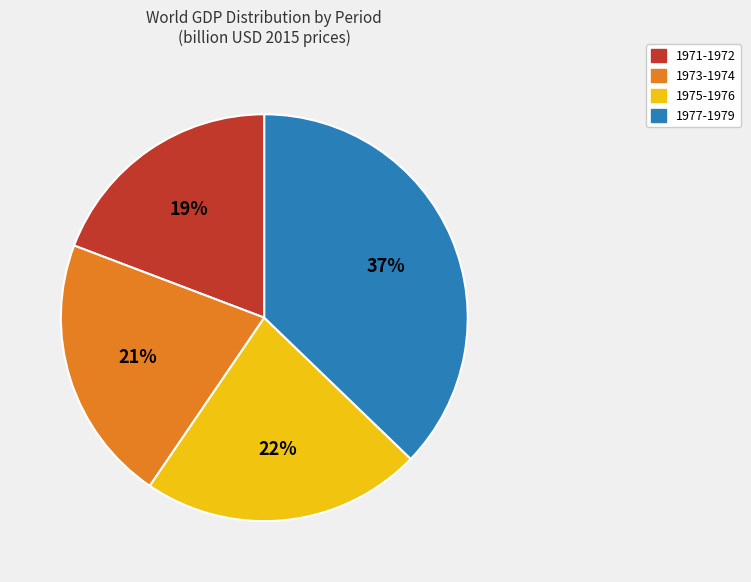

Is there a majority slice in this chart?

No